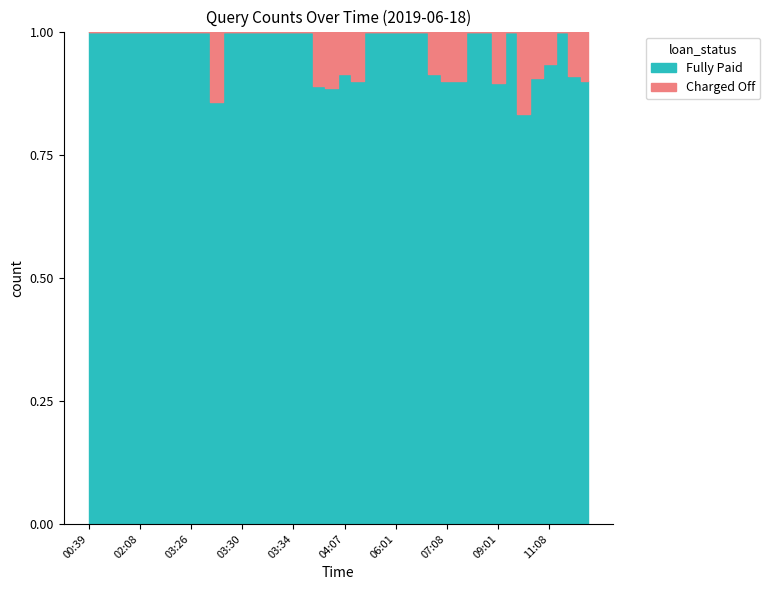

How many lines are shown in the chart?

2